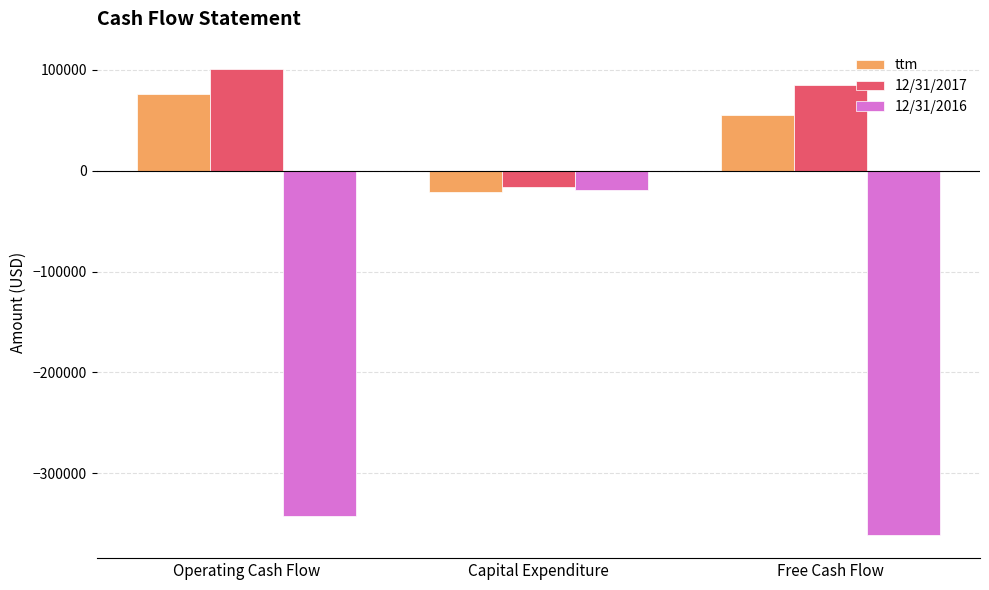

Which series changed the most between Capital Expenditure and Free Cash Flow?

12/31/2016